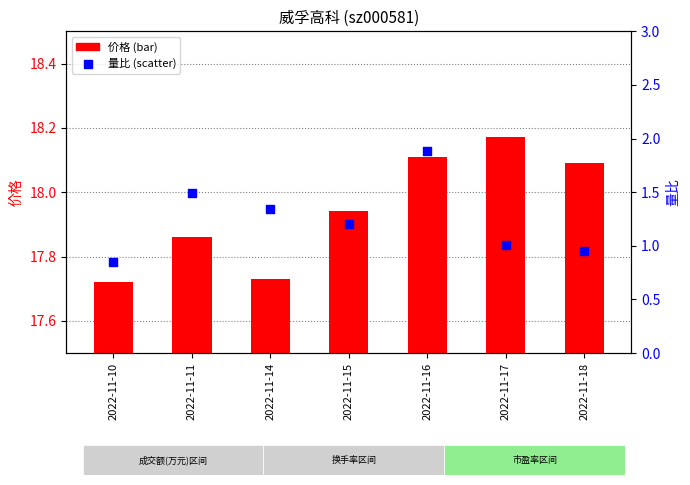

At which category is the sum across all series the highest?

2022-11-16